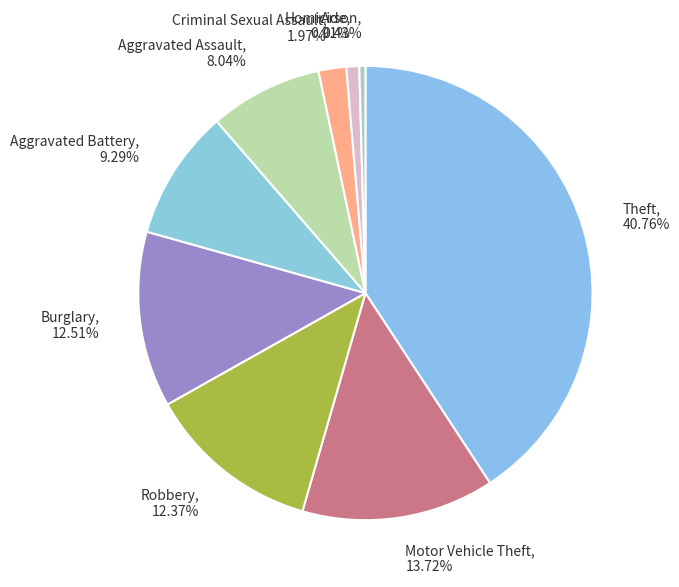

To the nearest percent, what percentage of the pie is Homicide?

1%